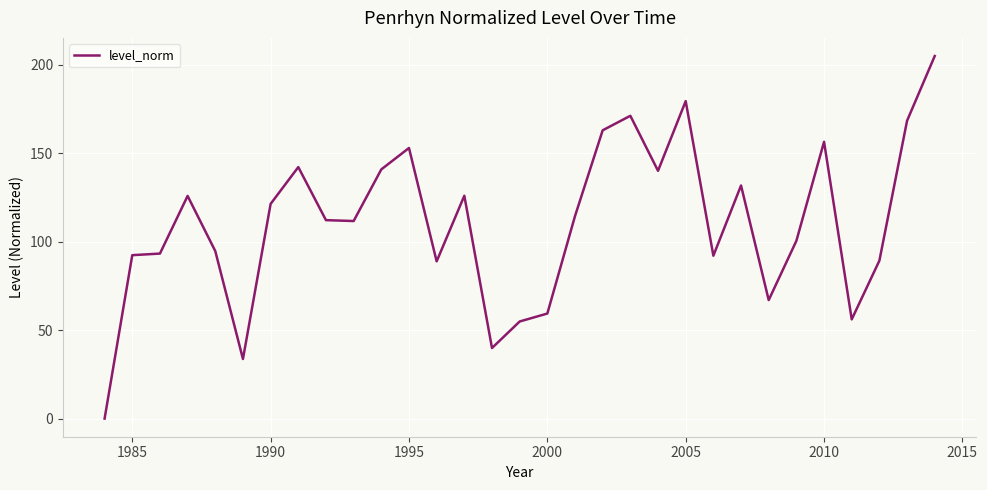

What is the difference between the maximum and minimum values?

205.0